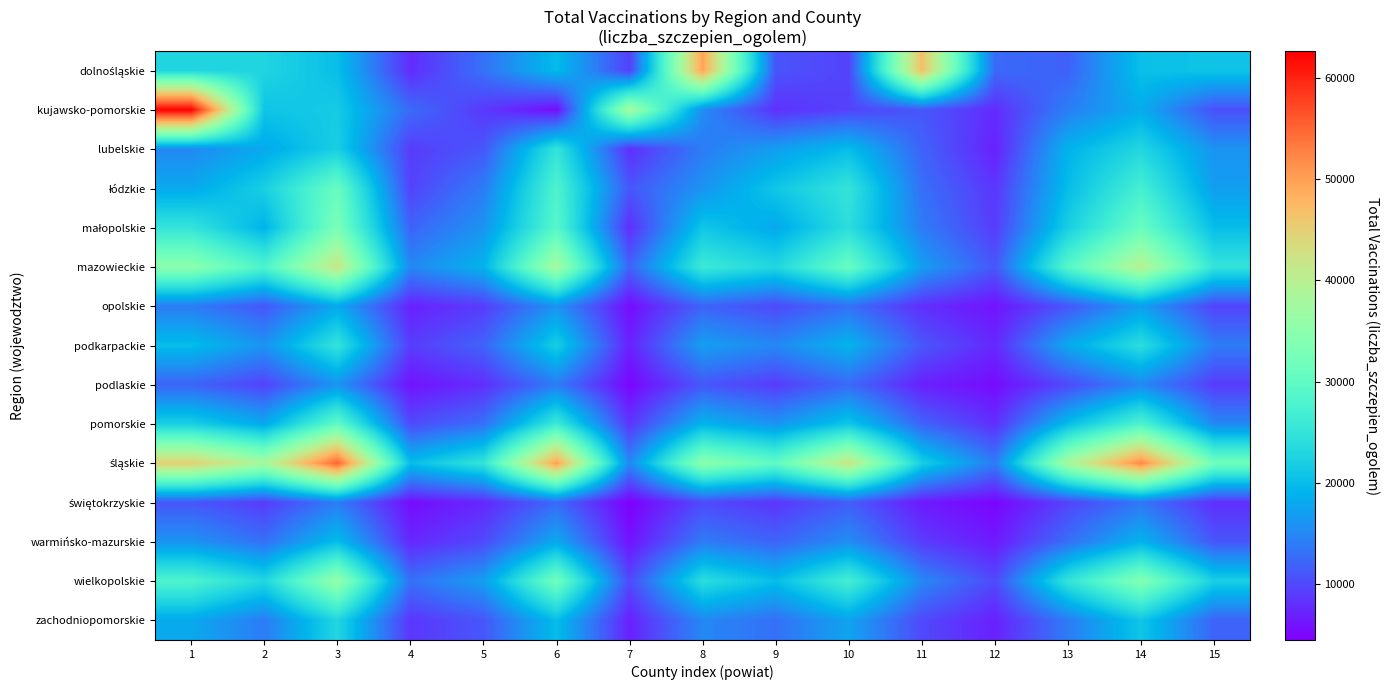

At which category is the sum across all series the highest?

3